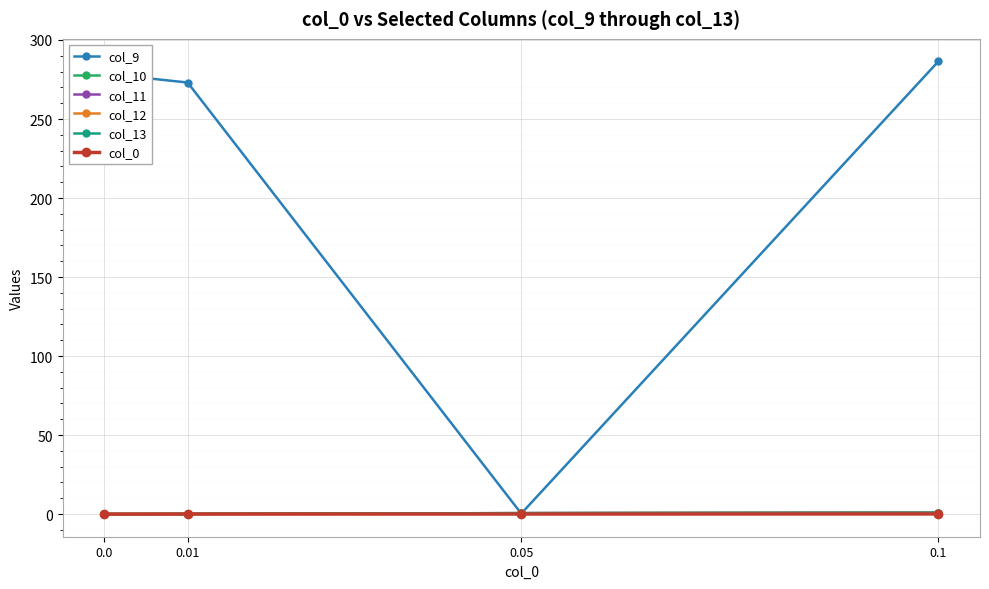

How many times do col_10 and col_13 cross each other?

1